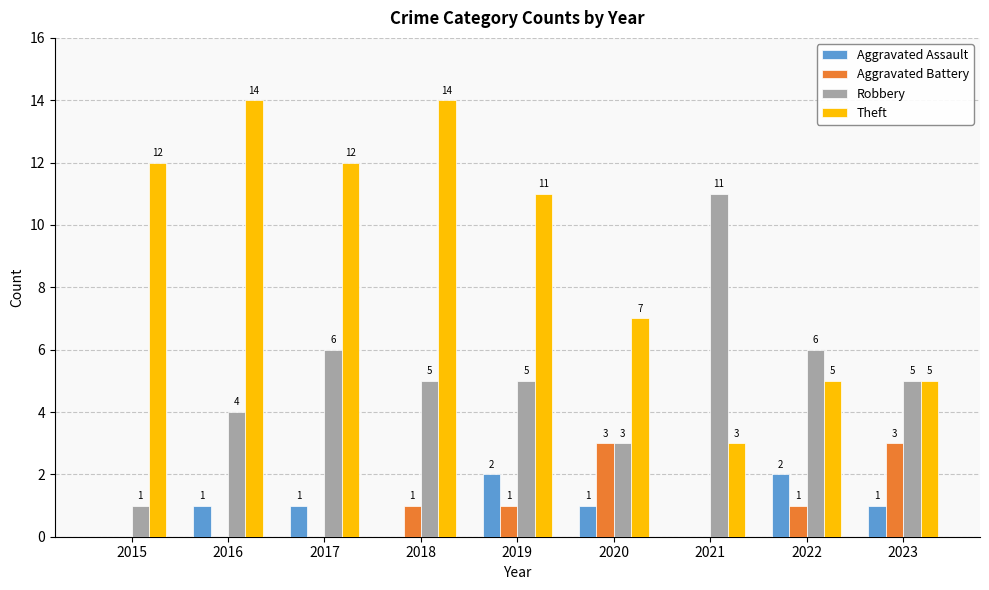

What is the sum of the Aggravated Assault values at 2019 and 2017?

3